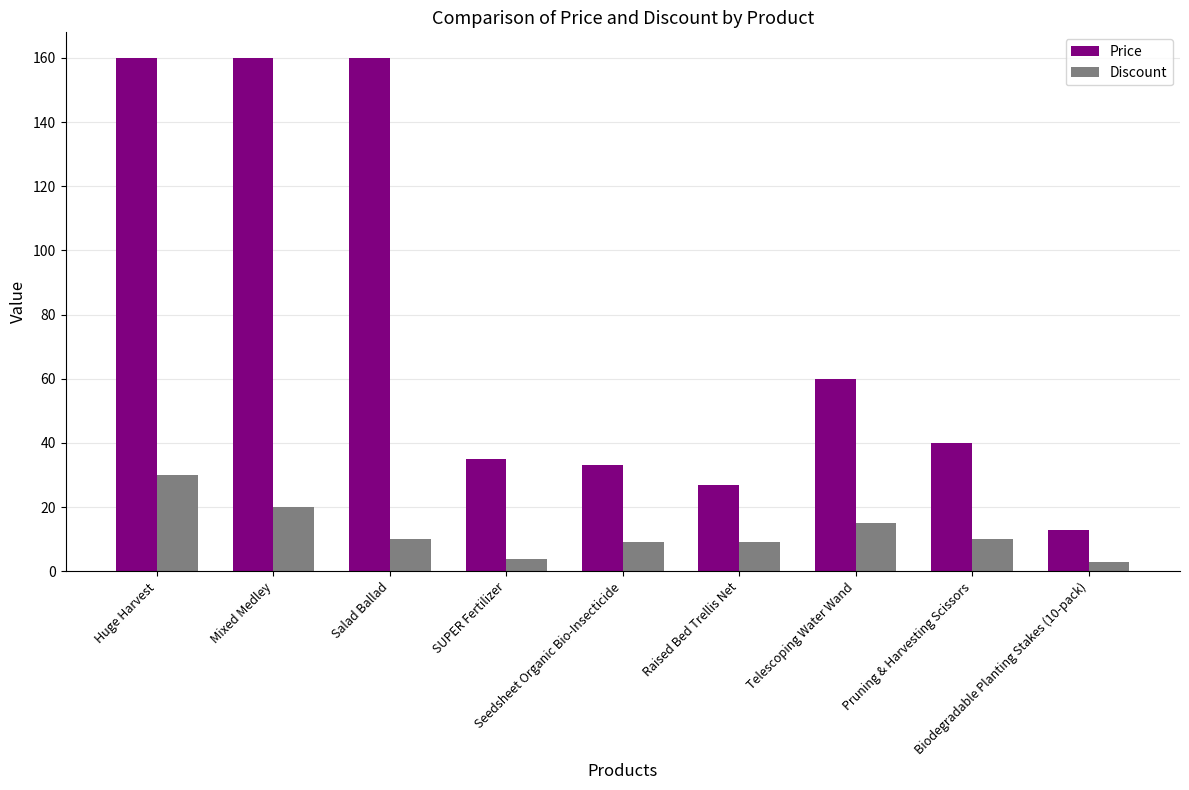

Is the value of Price at Seedsheet Organic Bio-Insecticide greater than the value of Discount at Biodegradable Planting Stakes (10-pack)?

Yes